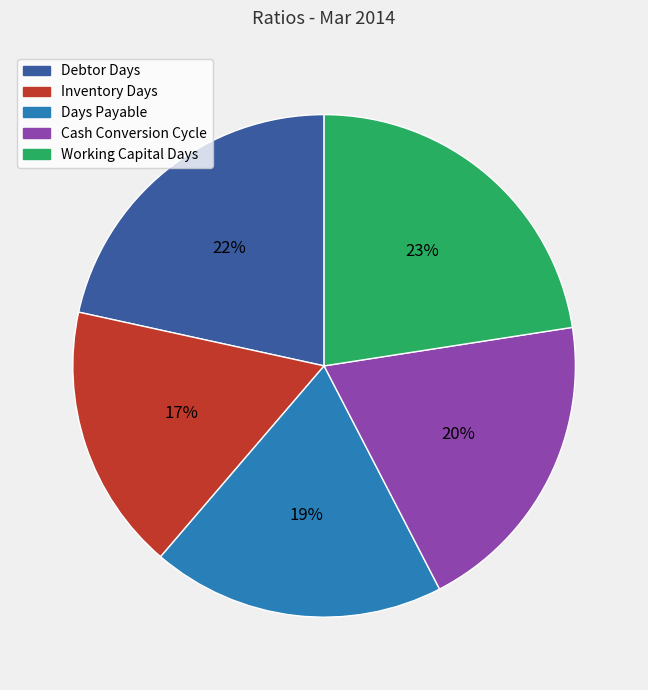

Rank the categories by value from highest to lowest.

Working Capital Days, Debtor Days, Cash Conversion Cycle, Days Payable, Inventory Days